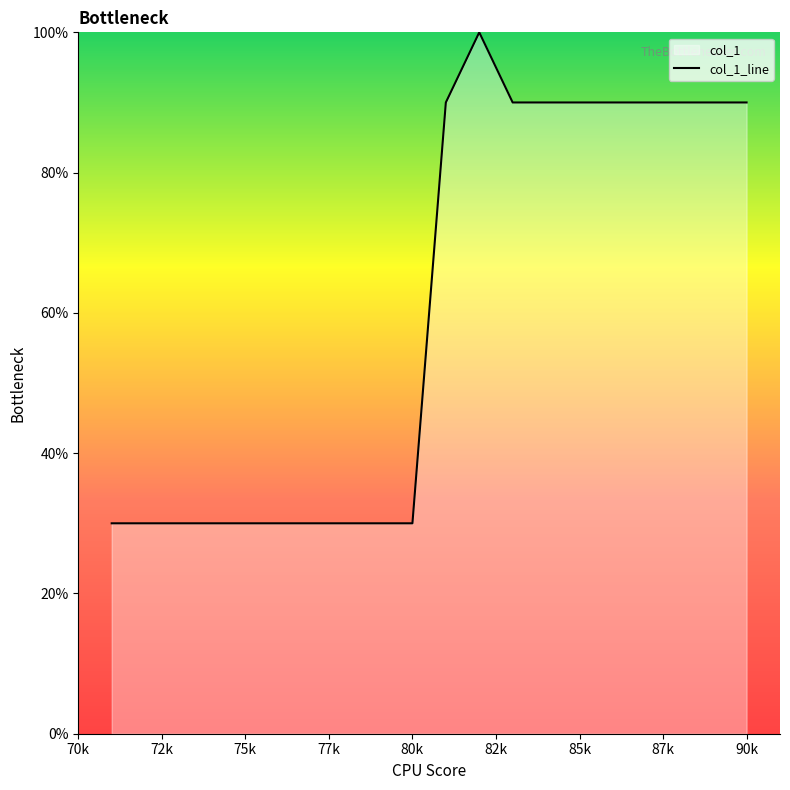

What is the greatest value displayed?

100